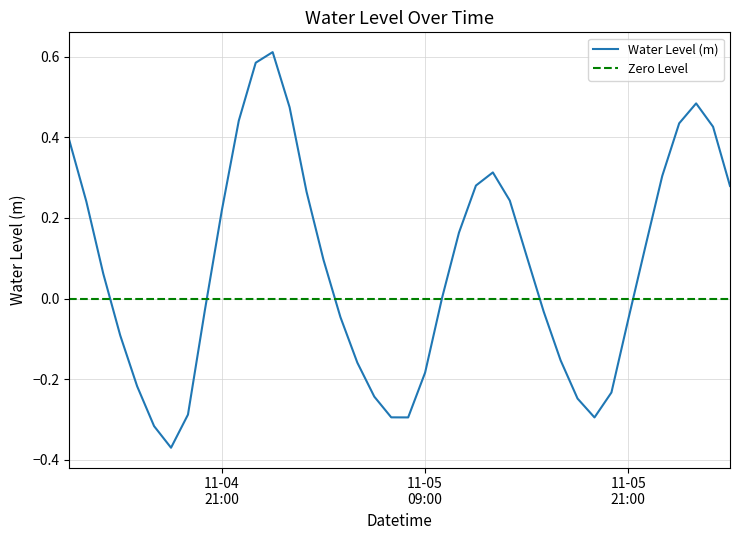

What is the difference between the values at 2023-11-05 19:00:00 and 2023-11-05 23:00:00?

0.6